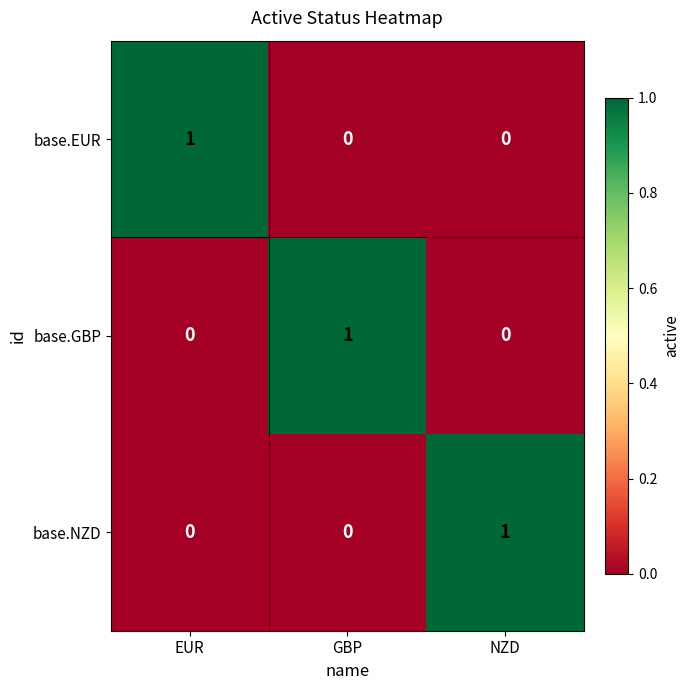

At how many categories does at least one series exceed 0?

3